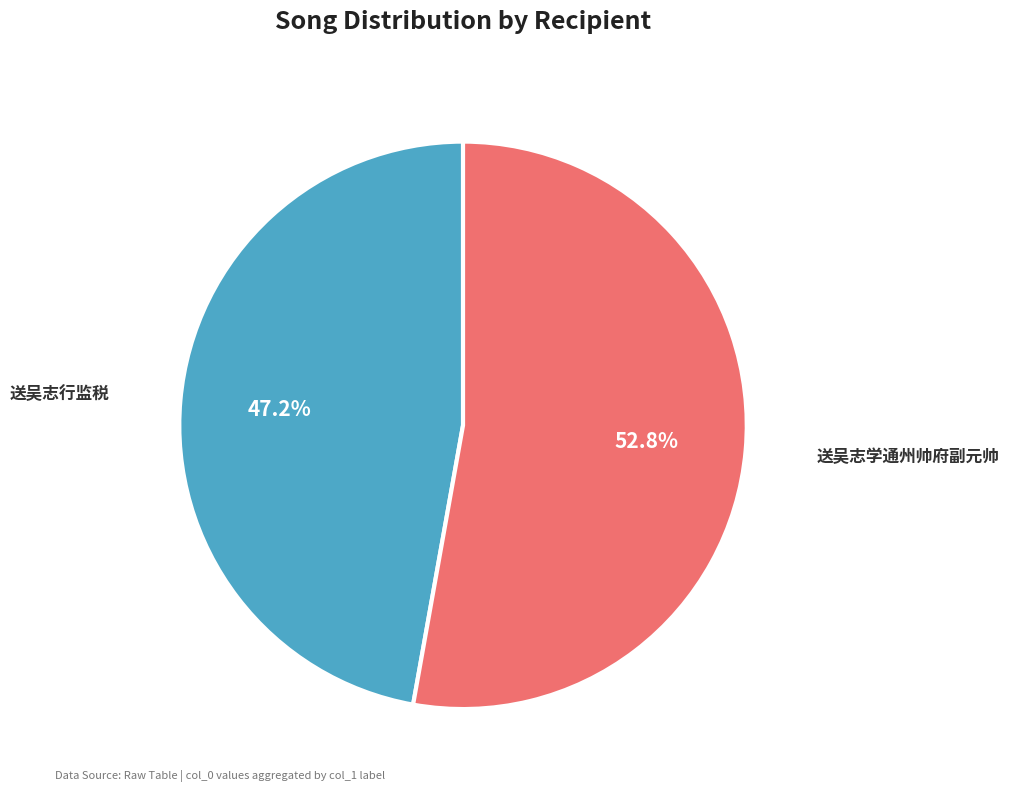

Is there a majority slice in this chart?

Yes